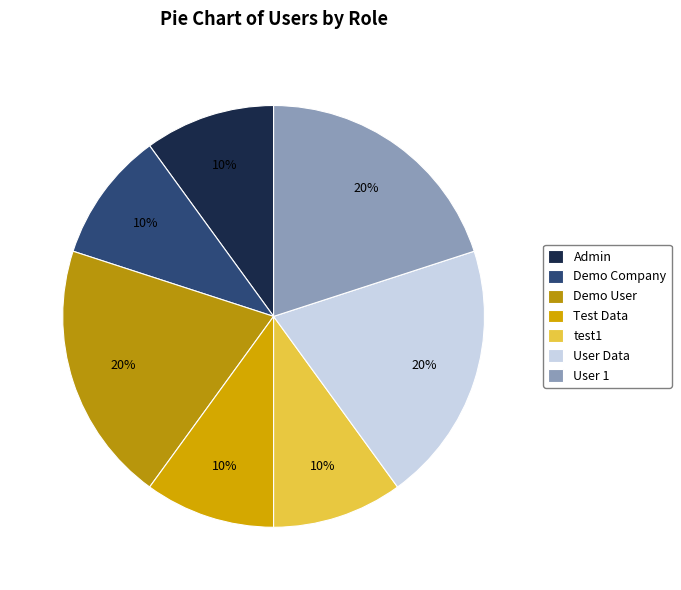

Which slice is the smallest?

Admin